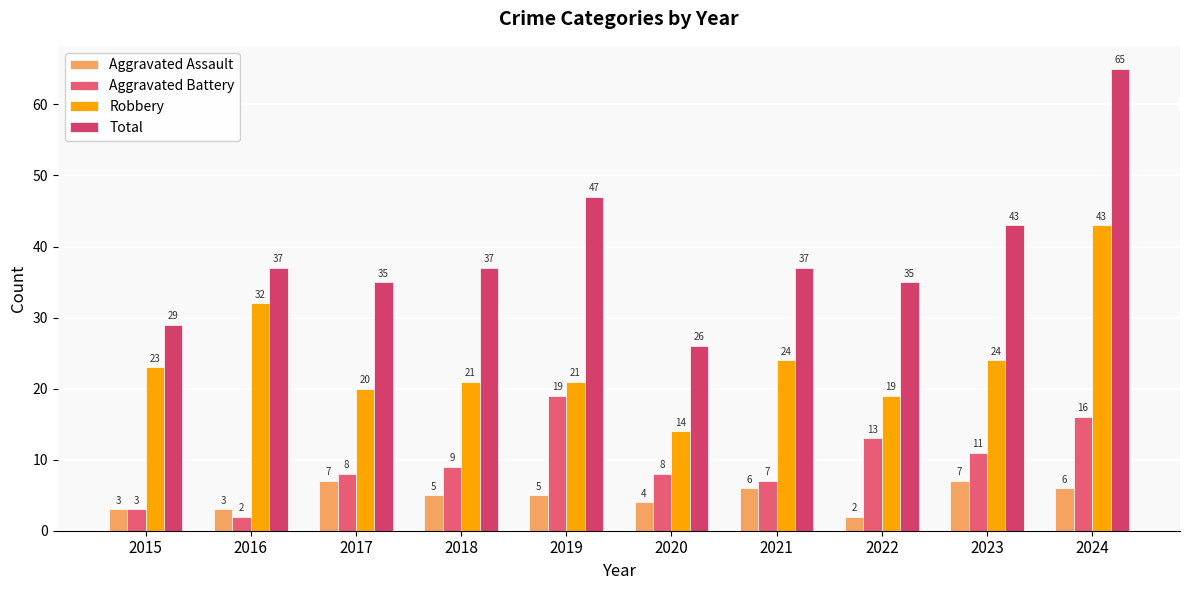

How many bars are there in each group?

4